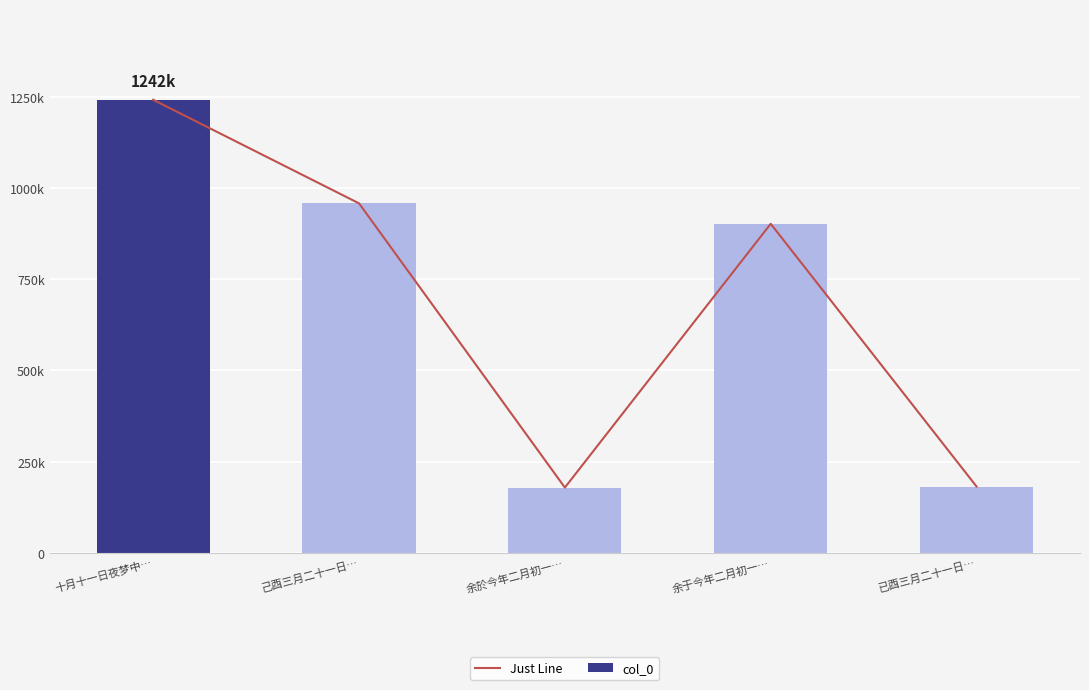

Which category has the highest value across all series?

十月十一日夜梦中…